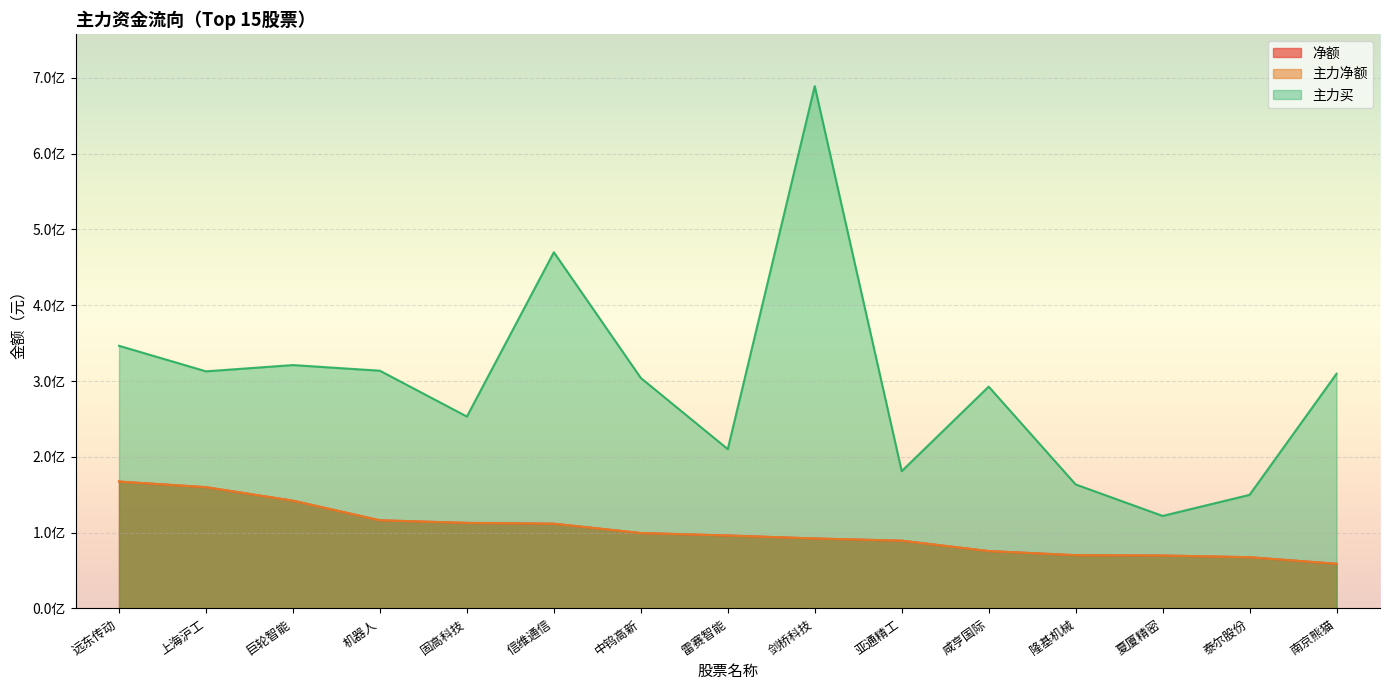

Where is the first local minimum for 主力买?

上海沪工